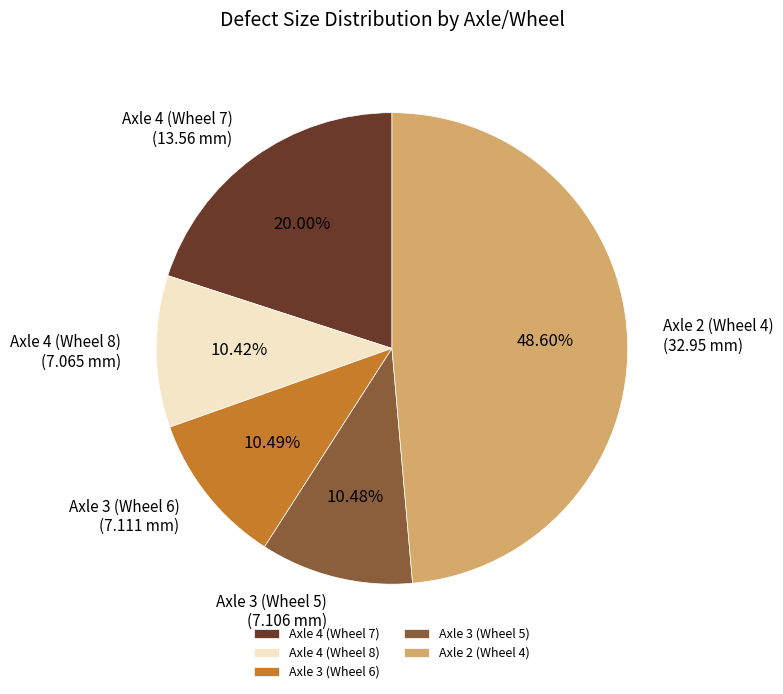

Does Axle 3 (Wheel 6) represent more than half of the total?

No